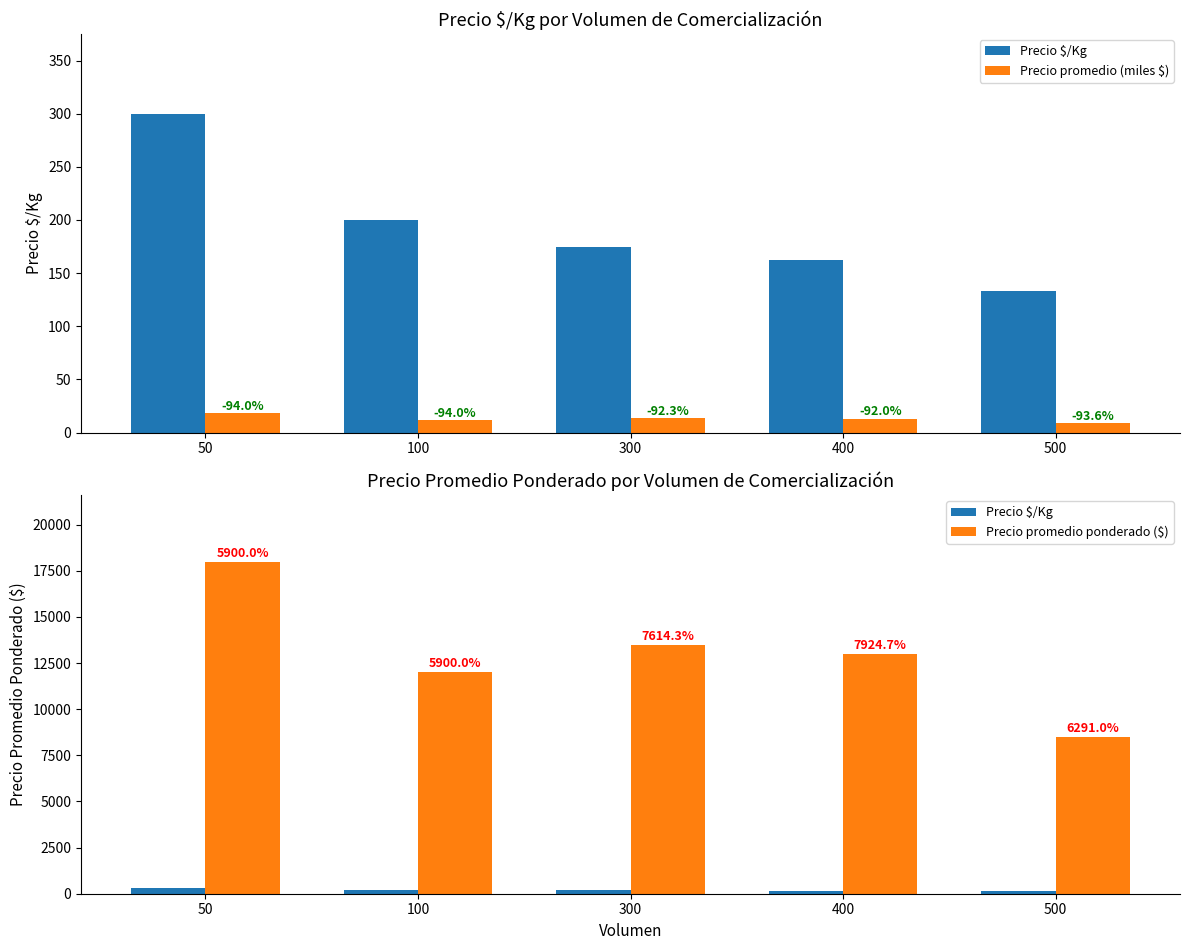

Between 100 and 300, which series saw the biggest shift?

Precio promedio ponderado ($)